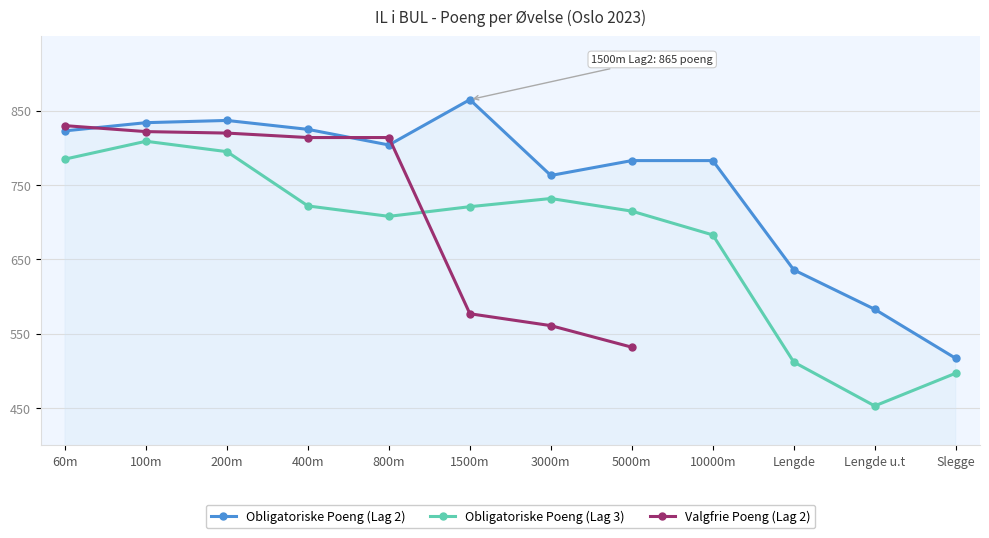

True or false: Obligatoriske Poeng (Lag 3) and Obligatoriske Poeng (Lag 2) cross at least once.

False